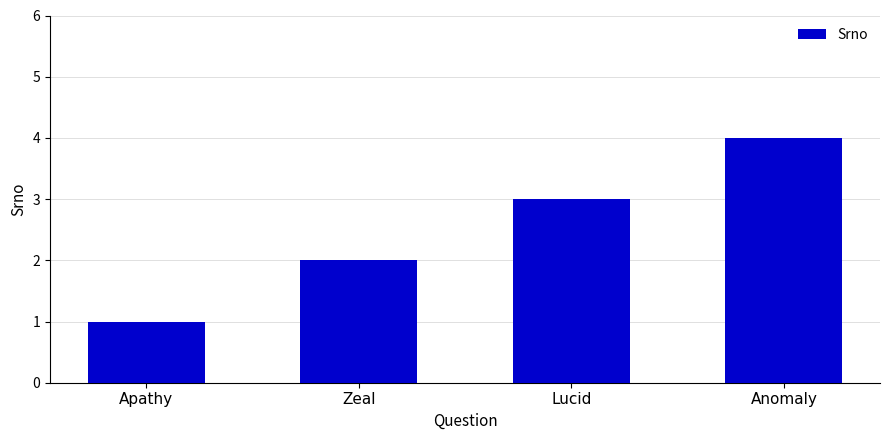

Does the chart contain any negative values?

No